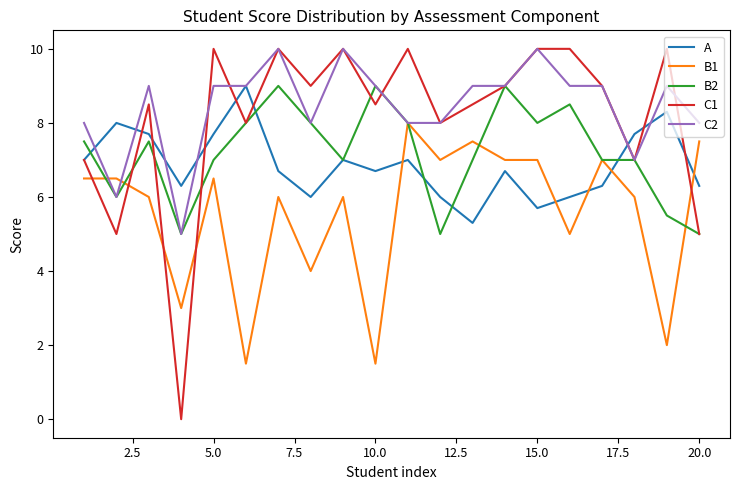

After their last crossing, which series has the higher values: B1 or A?

B1